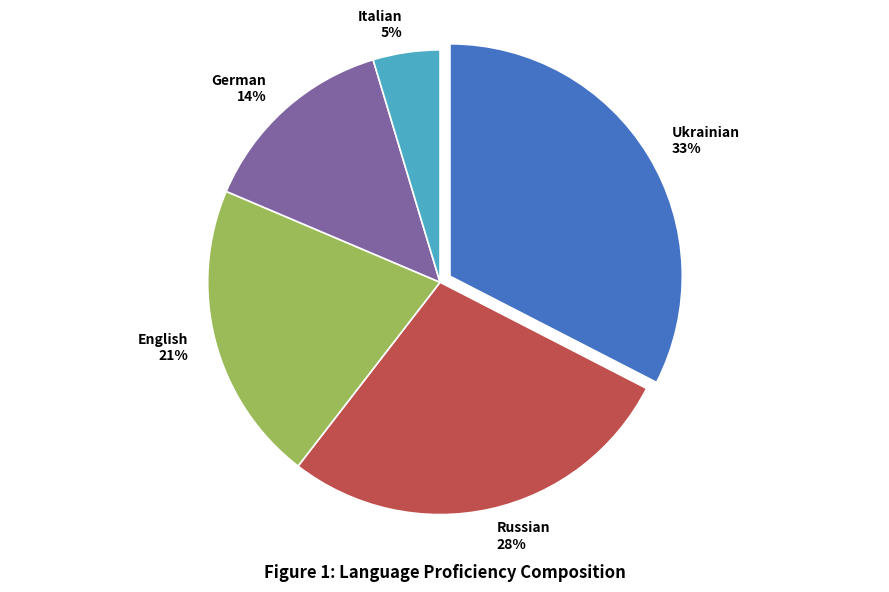

To the nearest percent, what portion does German represent?

14%